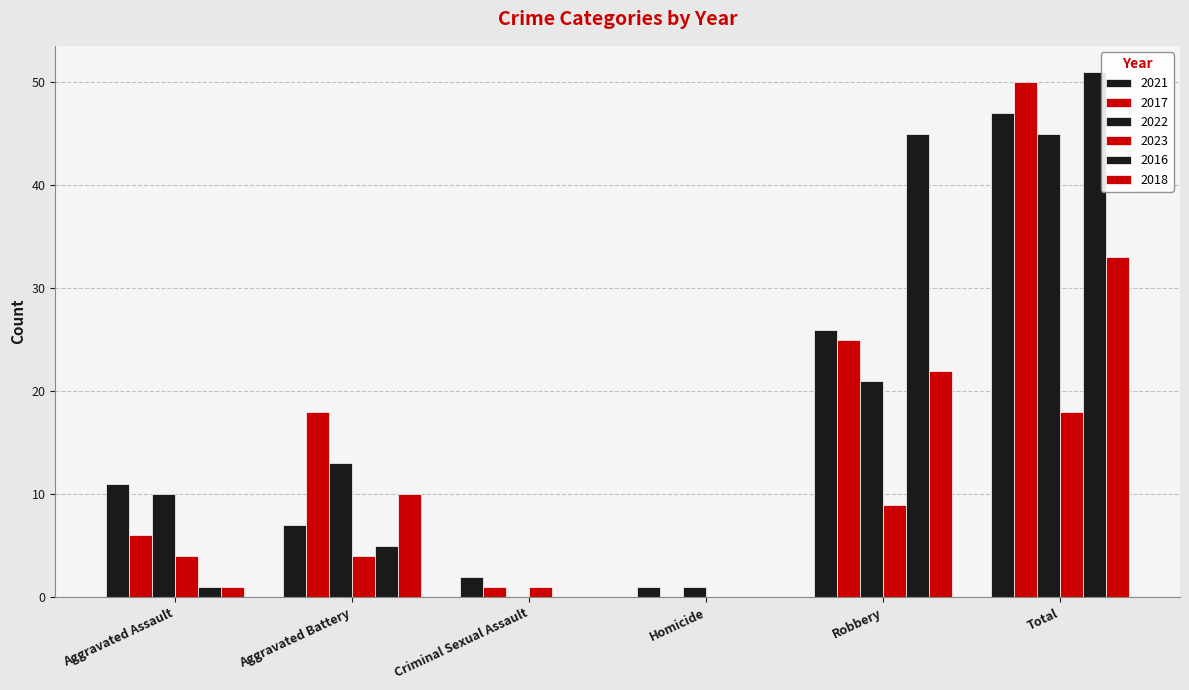

At which category does the chart reach its minimum across all series?

Homicide